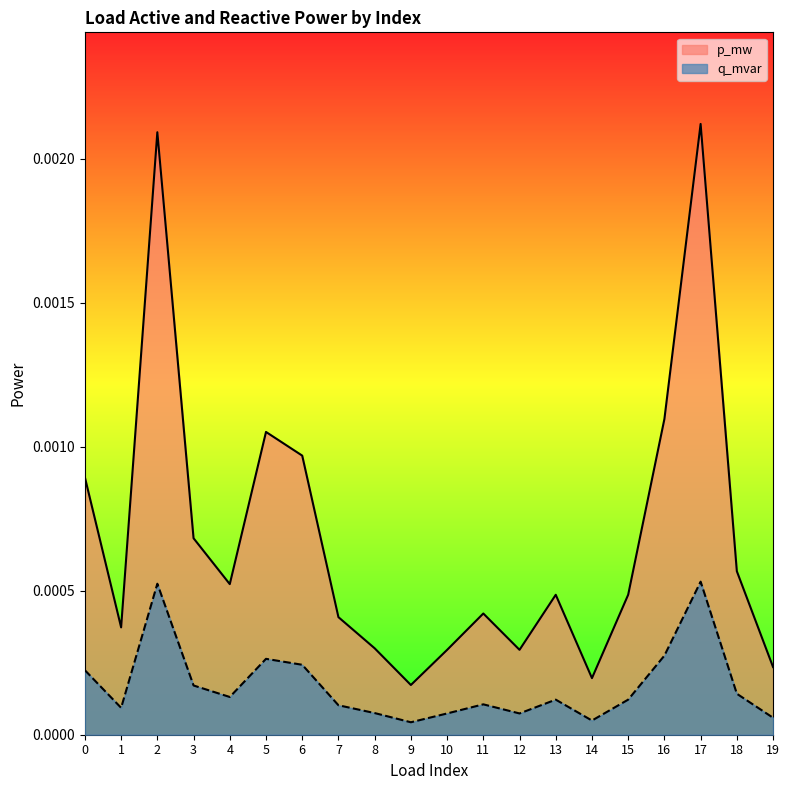

True or false: p_mw and q_mvar cross at least once.

False